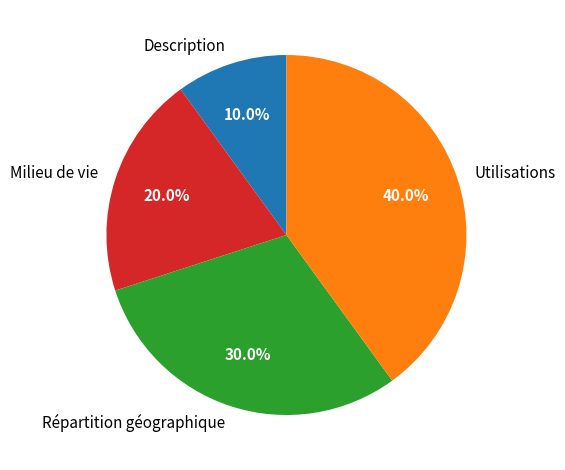

Is there any slice that represents more than half of the pie?

No